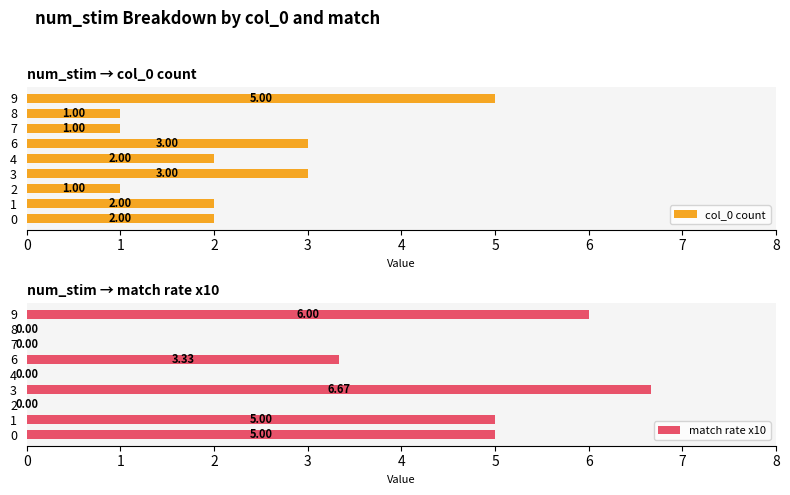

What is the sum of the col_0 count values at 3 and 1?

5